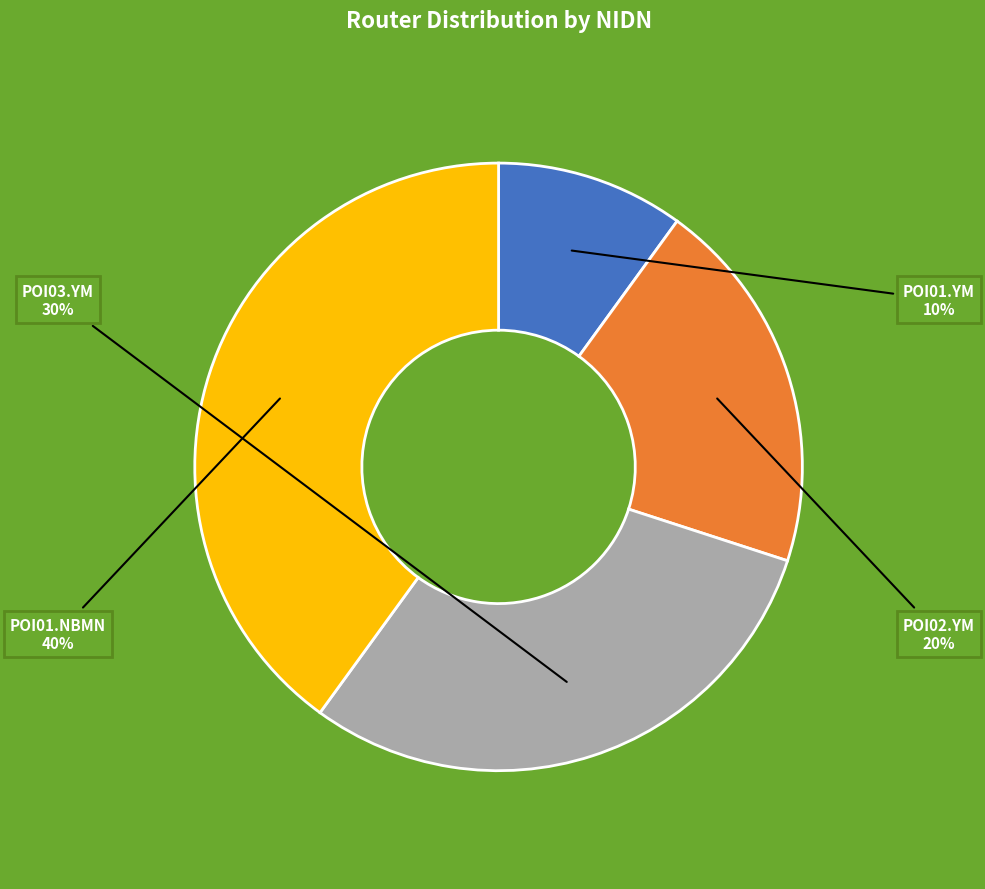

Is there a majority slice in this chart?

No